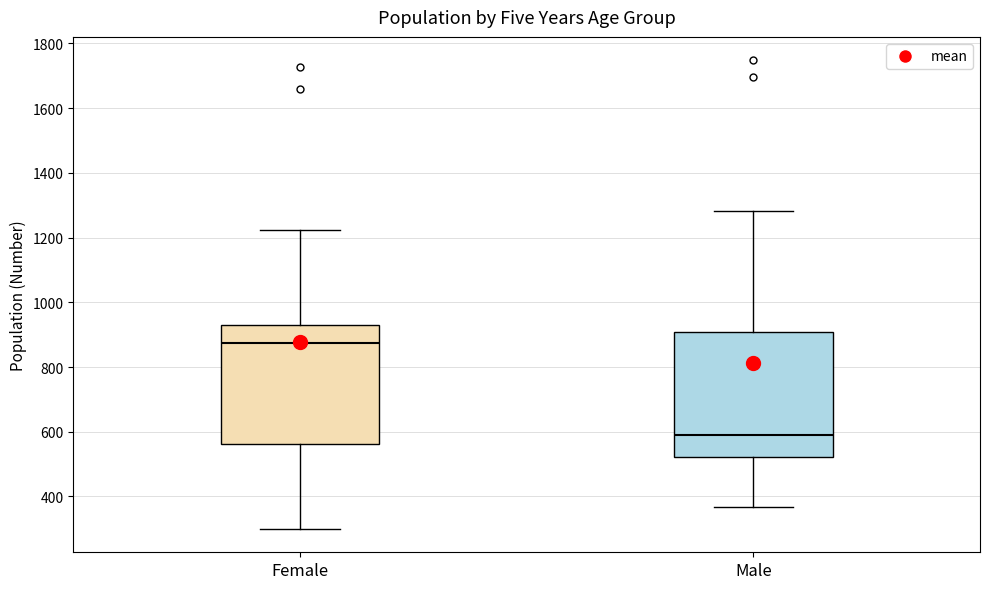

Where does the lower whisker of the box for Male end on the y-axis? The values are not printed on the chart, so give them approximately, as read against the axis.

360